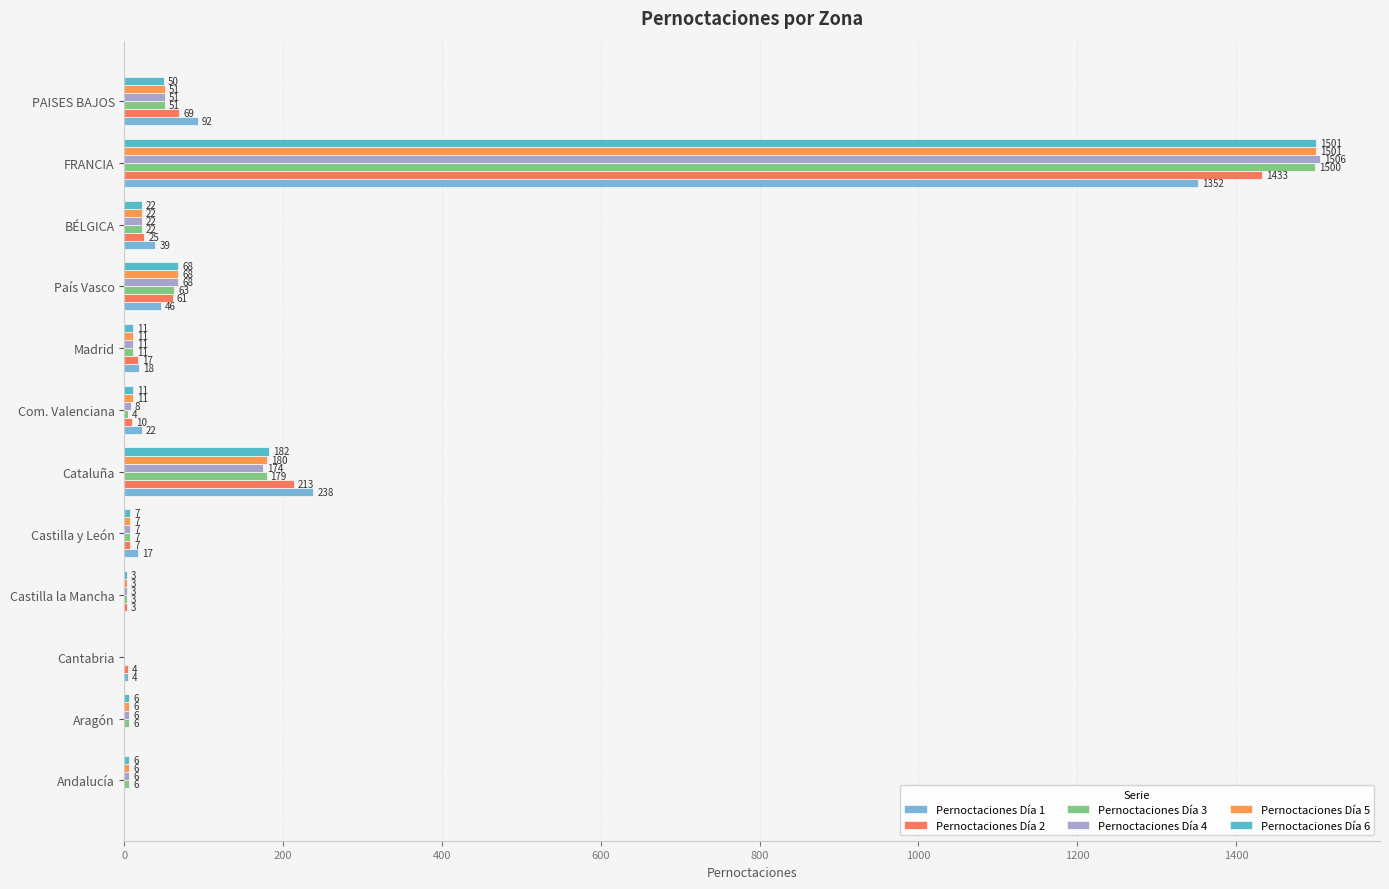

How many data points does each series have?

12